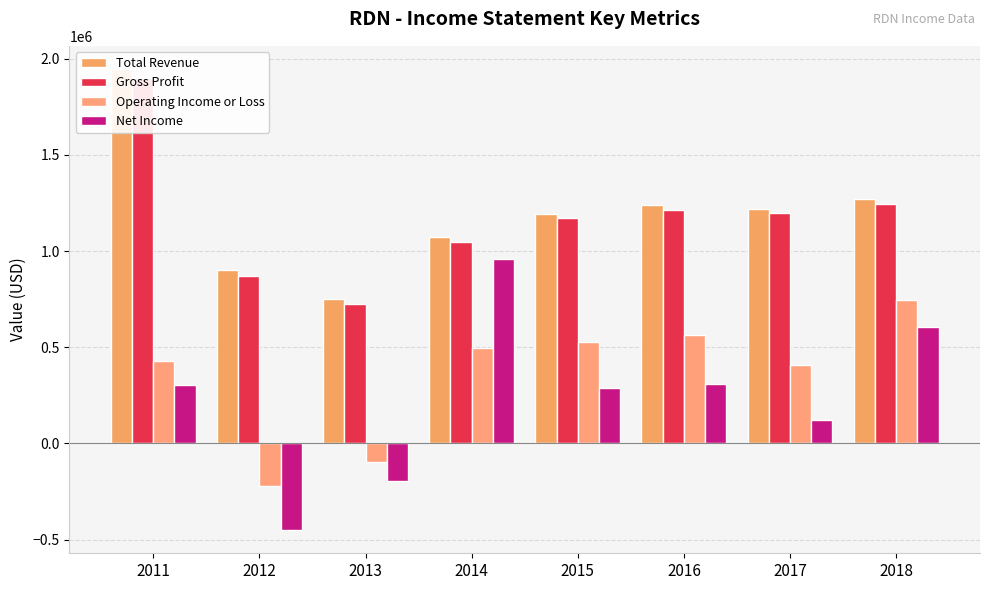

What is the difference between the maximum and second lowest values in the Total Revenue series?

1045100